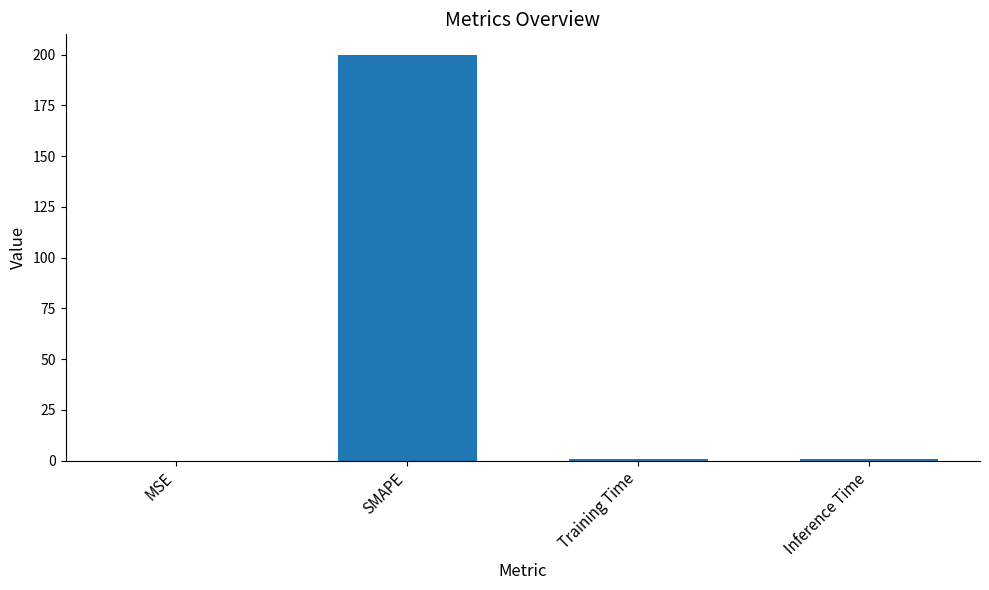

What is the sum of all values?

201.5